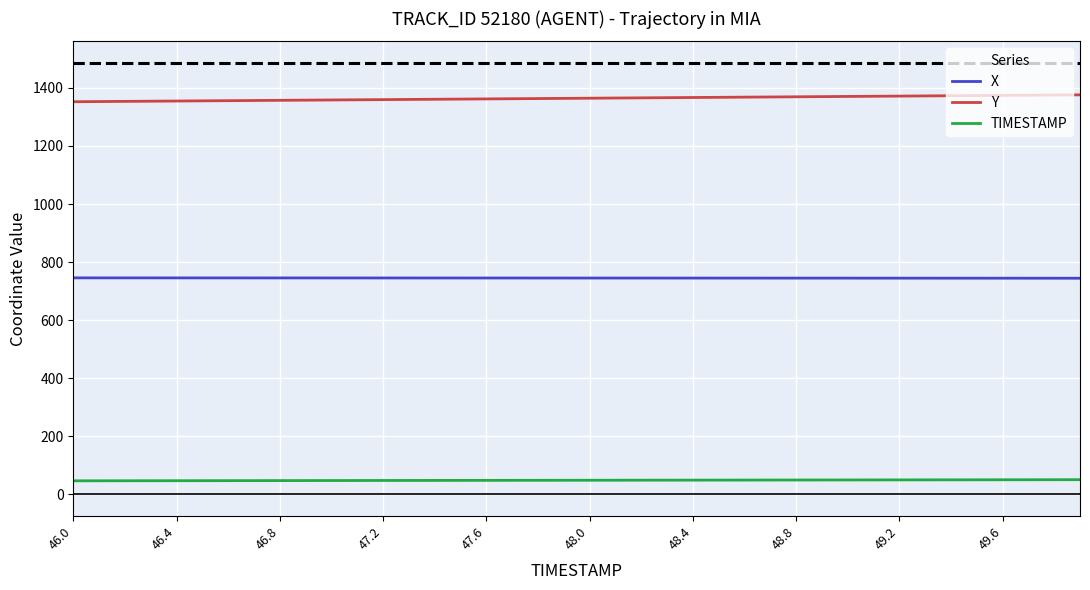

Which series has the largest total across all categories?

Y